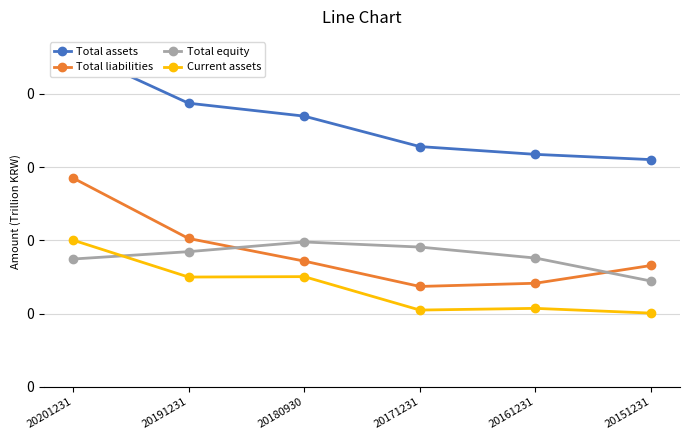

Count the number of categories in the chart.

6